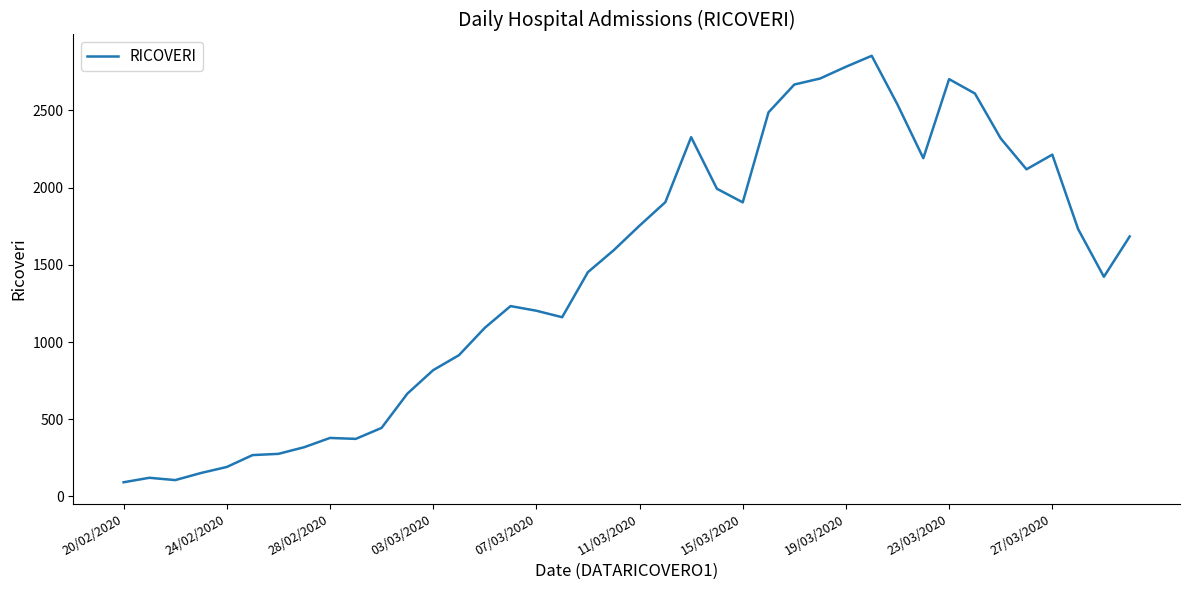

Which has a higher value, 23/03/2020 or 15/03/2020?

23/03/2020